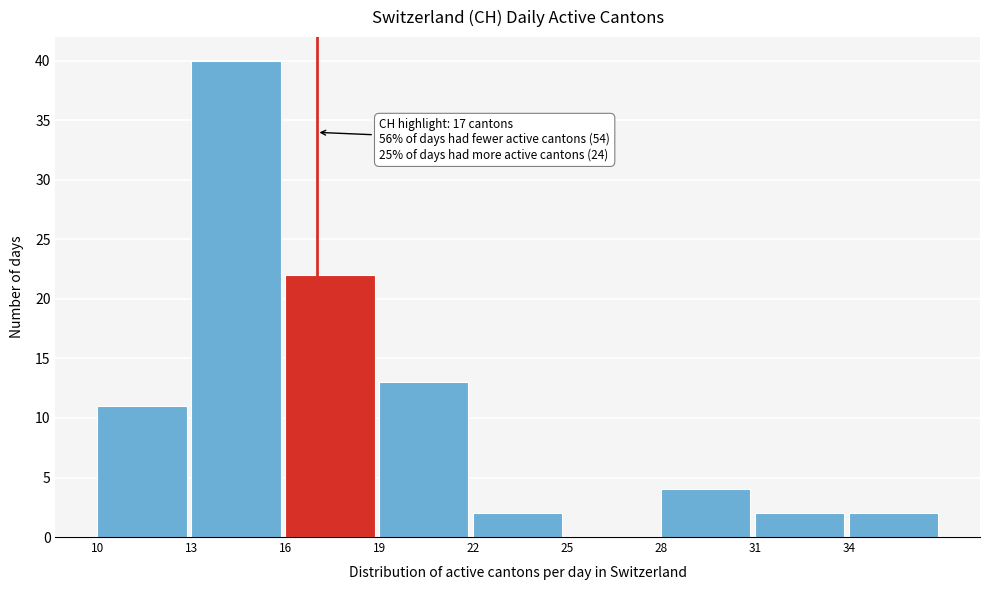

Which range on the x-axis has the tallest bar?

13 to 16